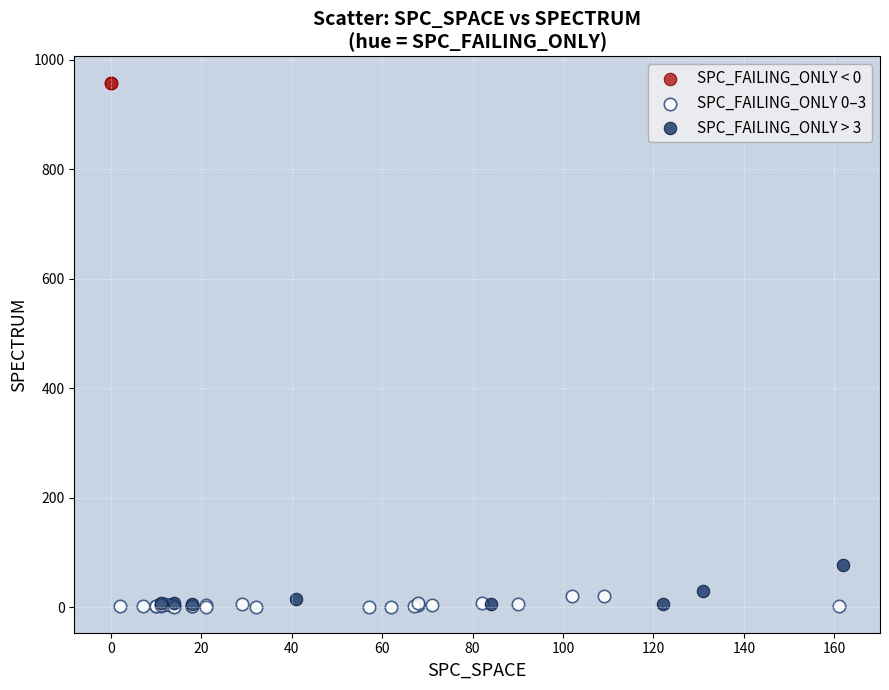

What are all the series names shown in the legend?

SPC_FAILING_ONLY < 0, SPC_FAILING_ONLY 0–3, SPC_FAILING_ONLY > 3